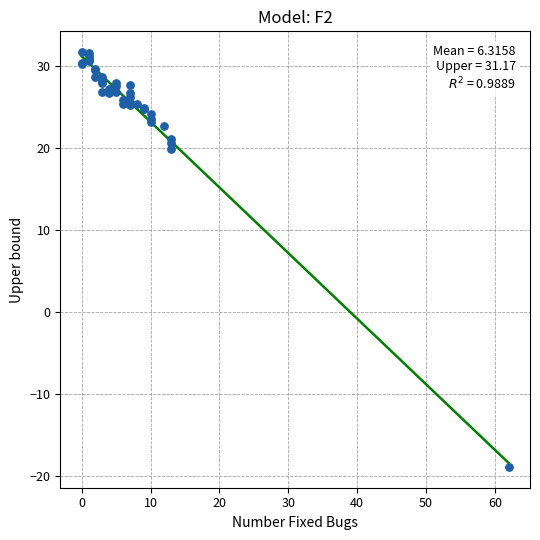

What Y value in the scatter plot is closest to 6?

19.9